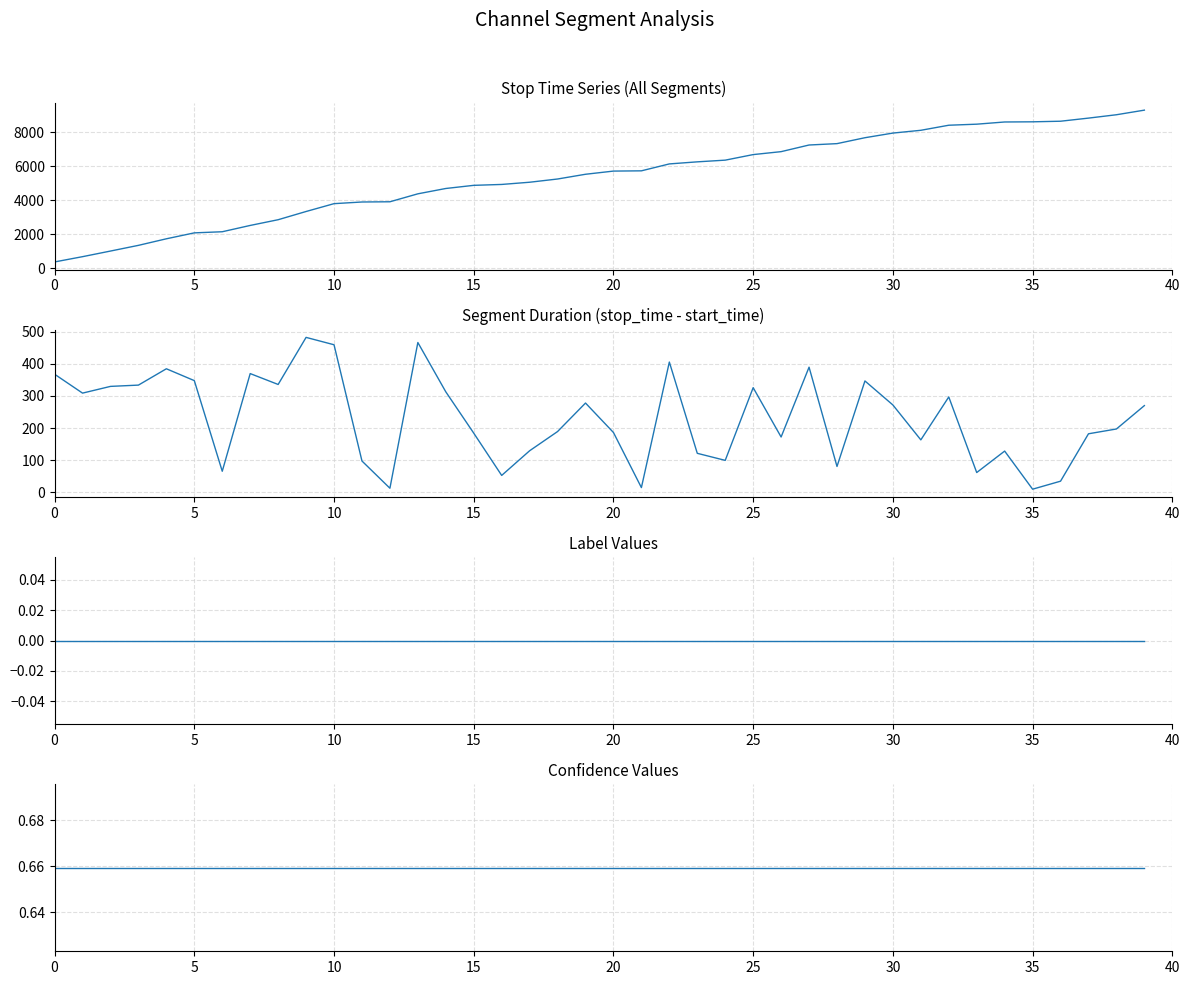

What is the sum of the stop_time values at 14 and 18?

9942.0